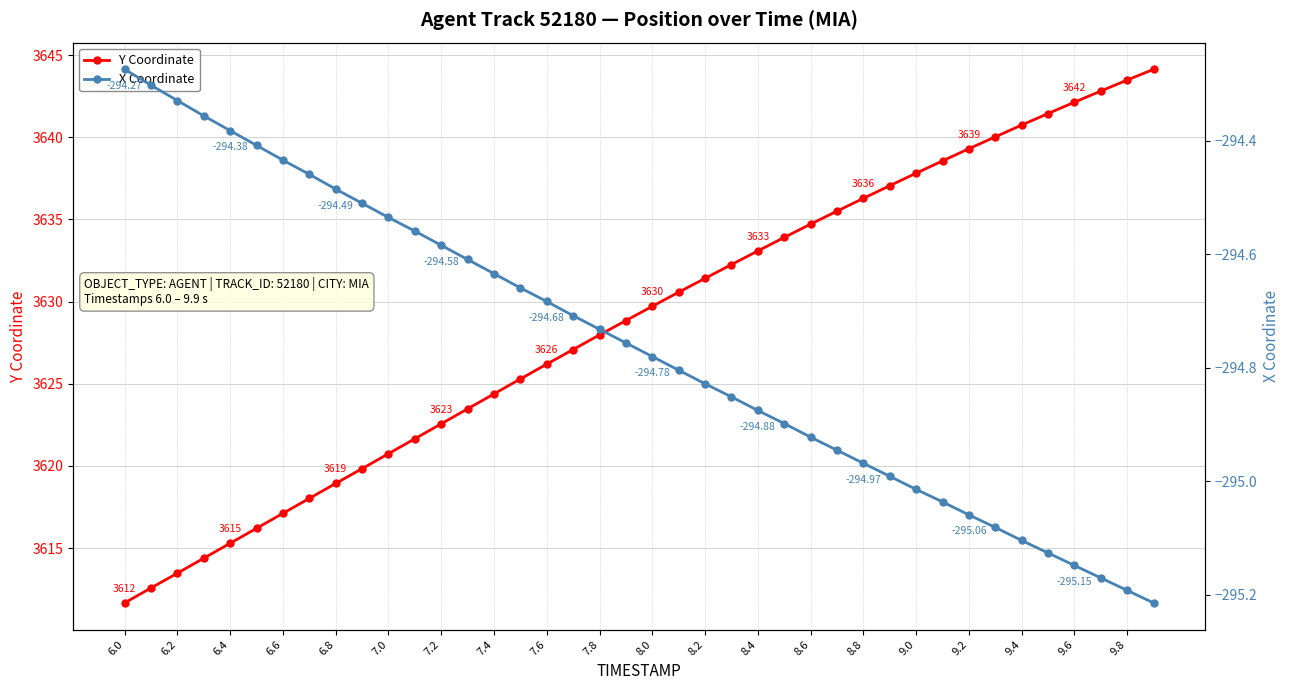

Which series has the largest range (max minus min)?

Y Coordinate